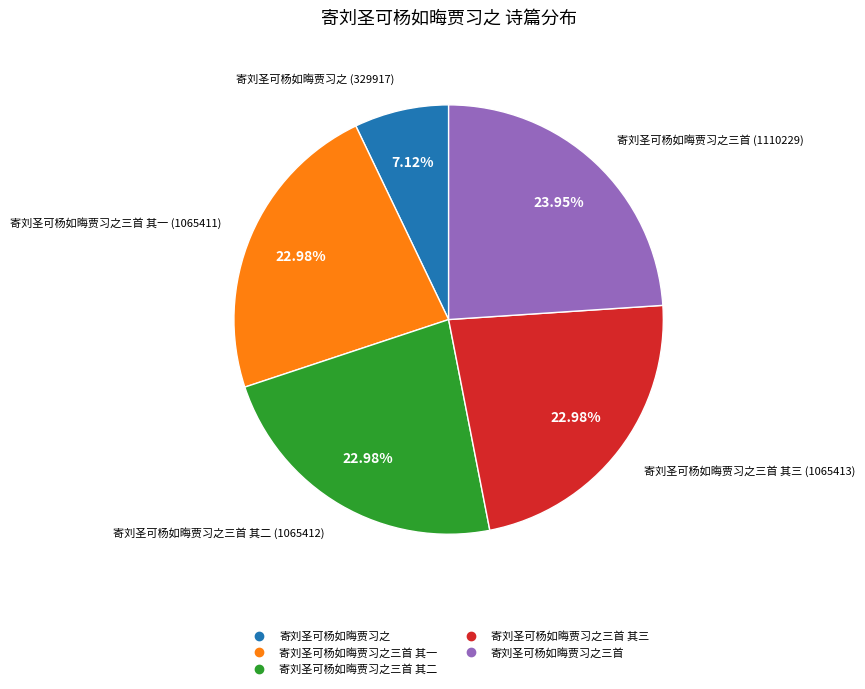

Is there a majority slice in this chart?

No